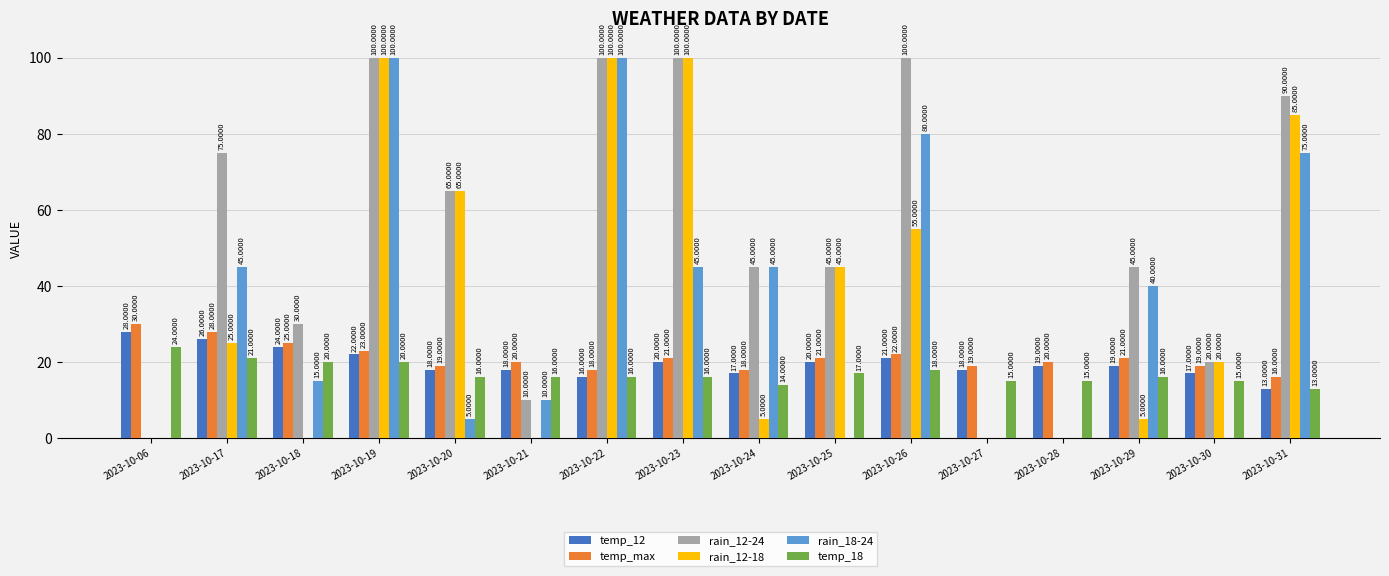

Between 2023-10-28 and 2023-10-29, which series saw the biggest shift?

rain_12-24